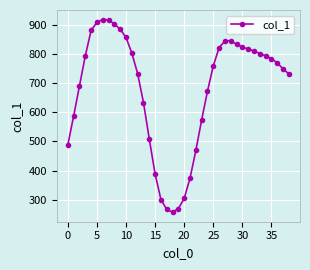

Does the chart have visible grid lines?

Yes